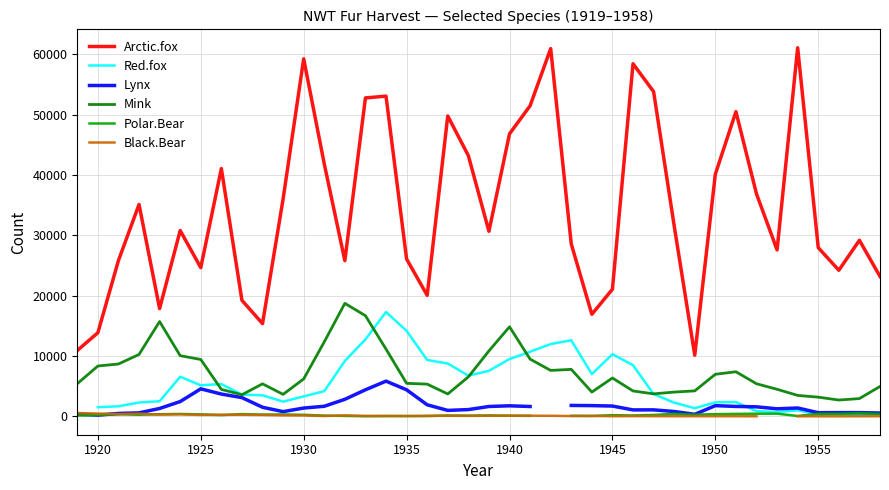

True or false: Mink has a value of 14831 at 1940.

True